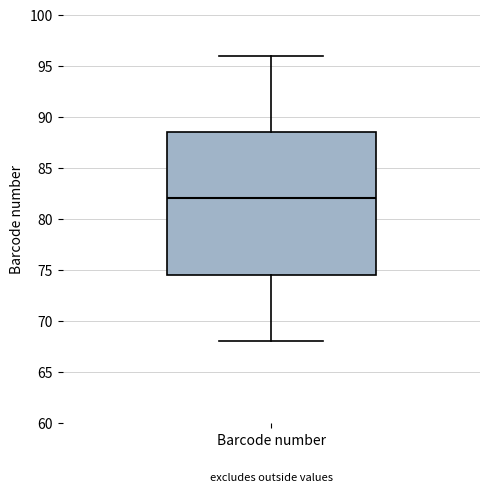

Transcribe this box plot: give where the median line is, the range the box spans, and where the two whiskers end, as read against the y-axis. The values are not printed on the chart, so give them approximately, as read against the axis.

median 82.0, box 74.5 to 88.5, whiskers 68.0 to 96.0